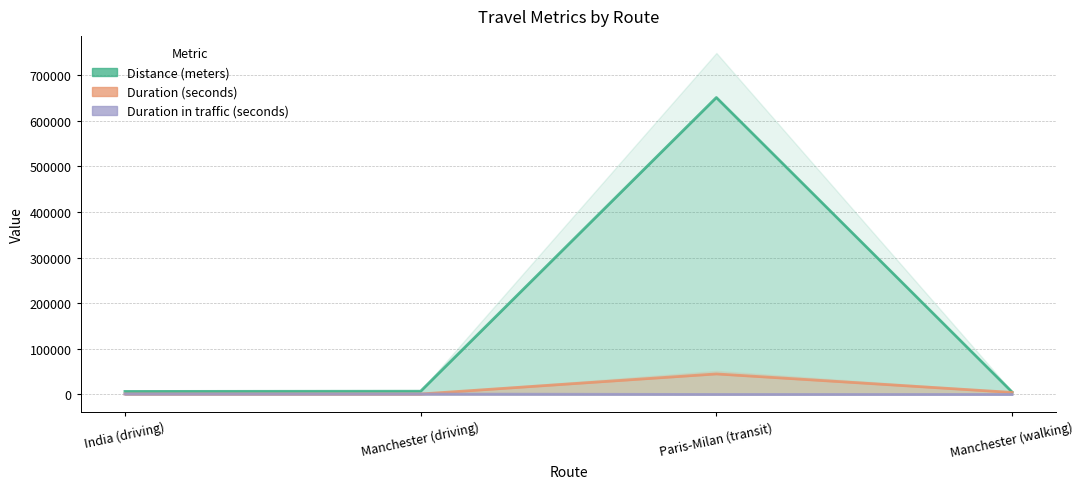

How many lines are shown in the chart?

3